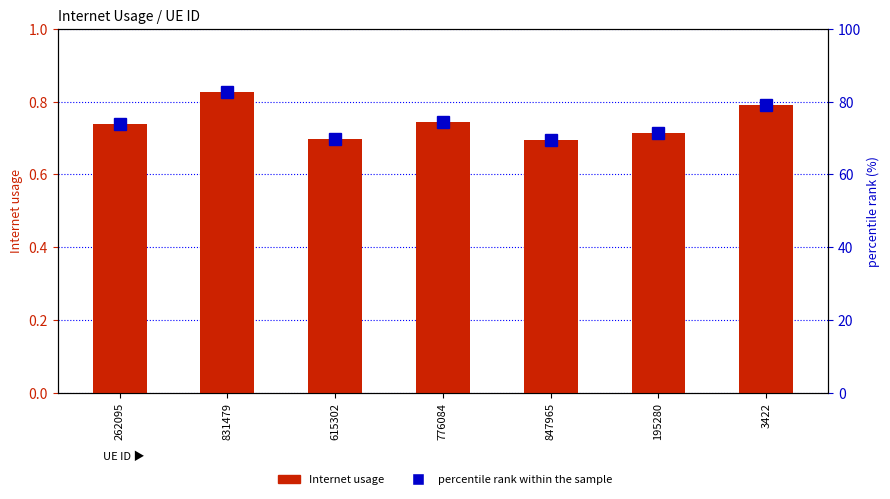

What is the highest value of the Internet usage series?

0.8